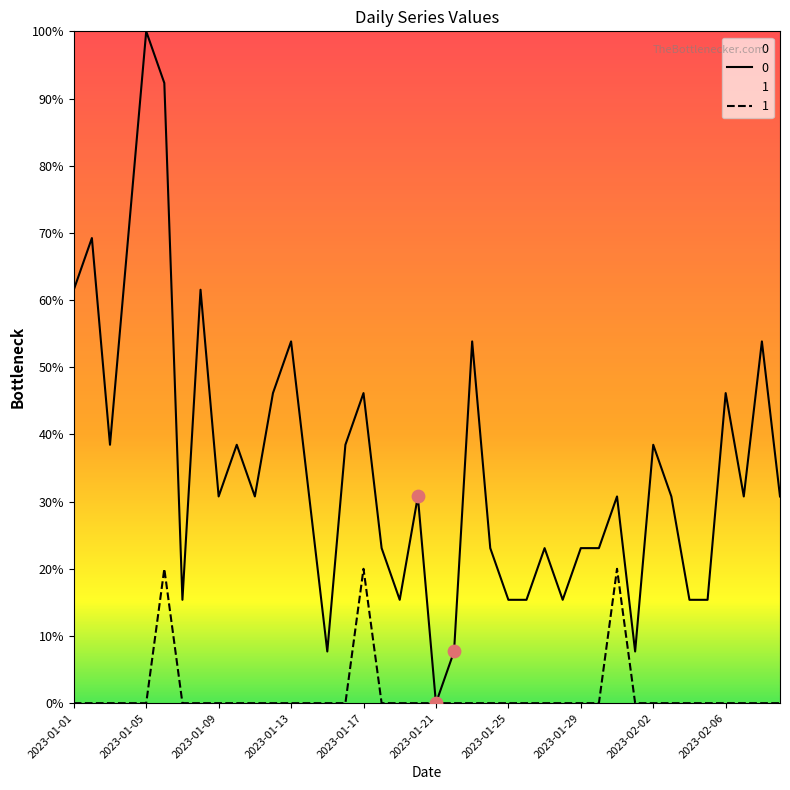

What is the total value across all series at 2023-01-28?

15.4